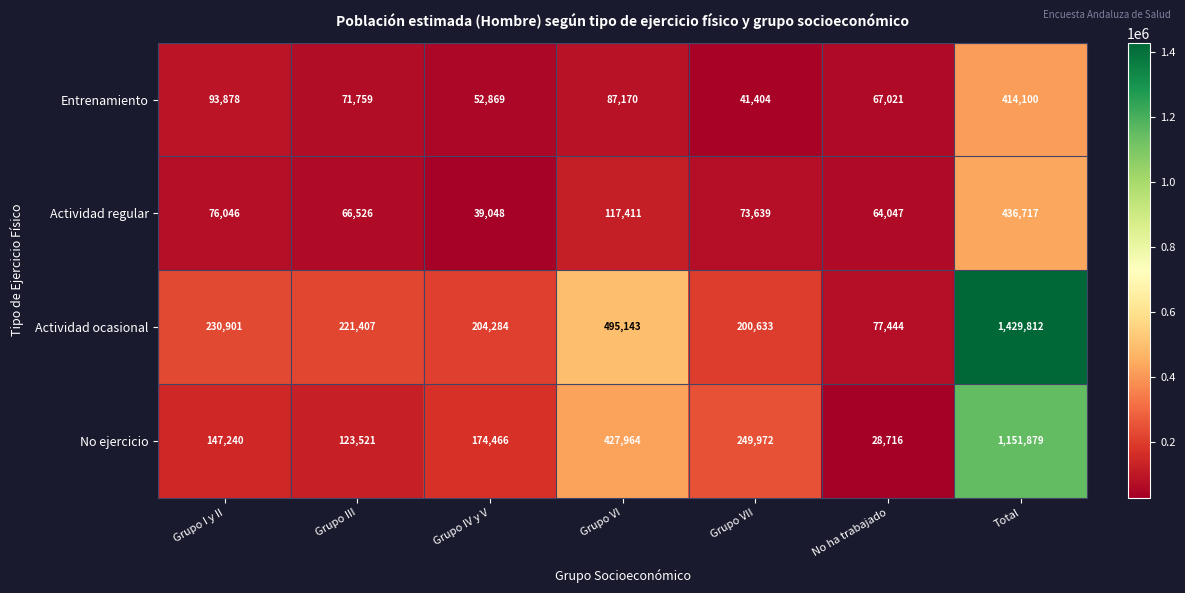

At which category is the sum across all series the highest?

Total